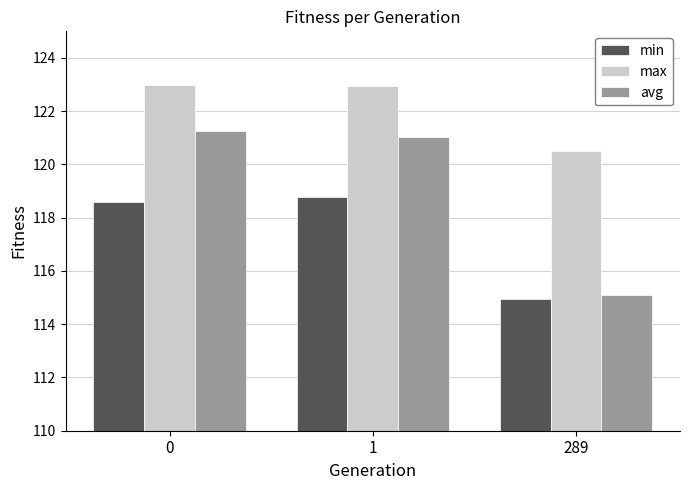

How many series are shown in this chart?

3